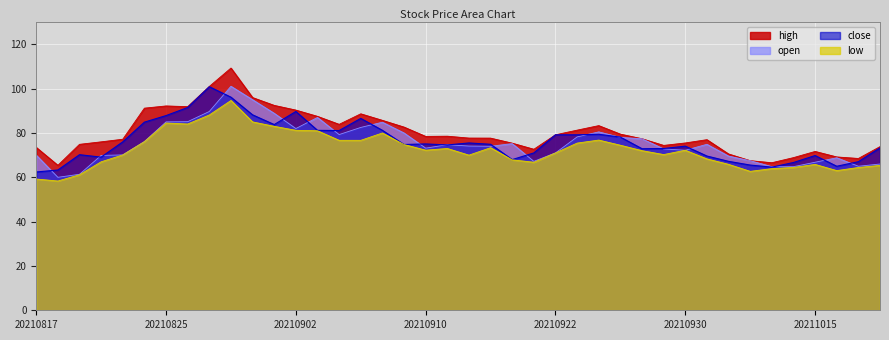

What is the total value across all series at 20210924?

320.0